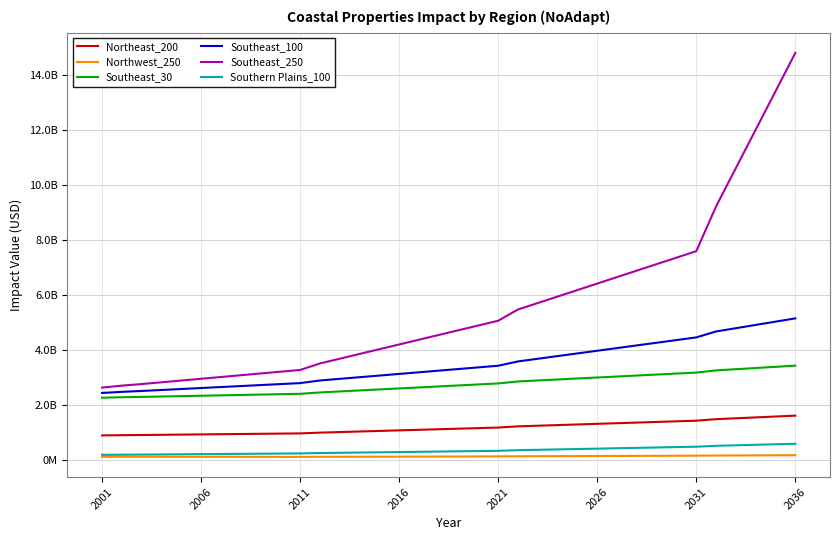

What is the average value of the Southeast_30 series?

2734945178.9